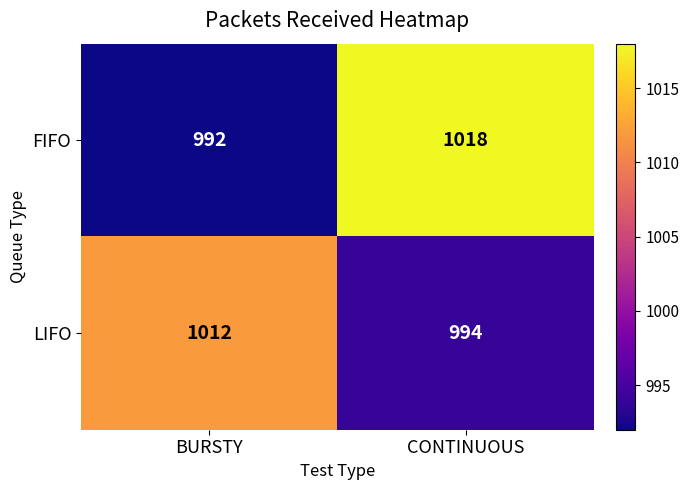

How many categories are shown in the chart?

2